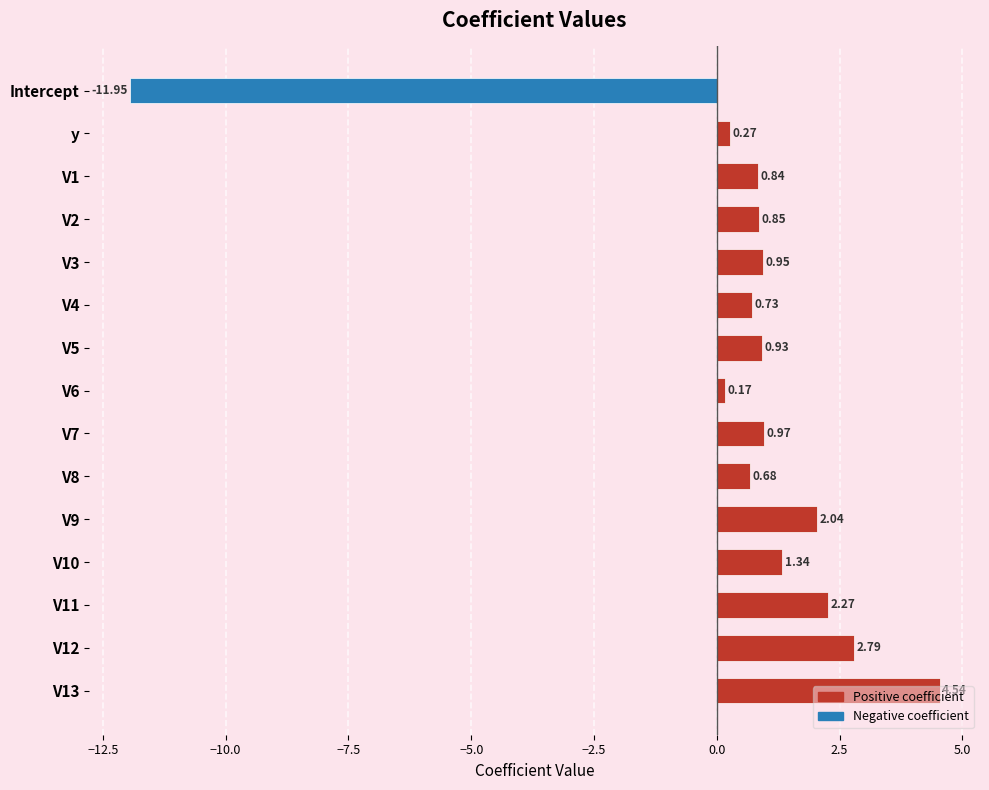

Rank the categories by value from lowest to highest.

Intercept, V6, y, V8, V4, V1, V2, V5, V3, V7, V10, V9, V11, V12, V13